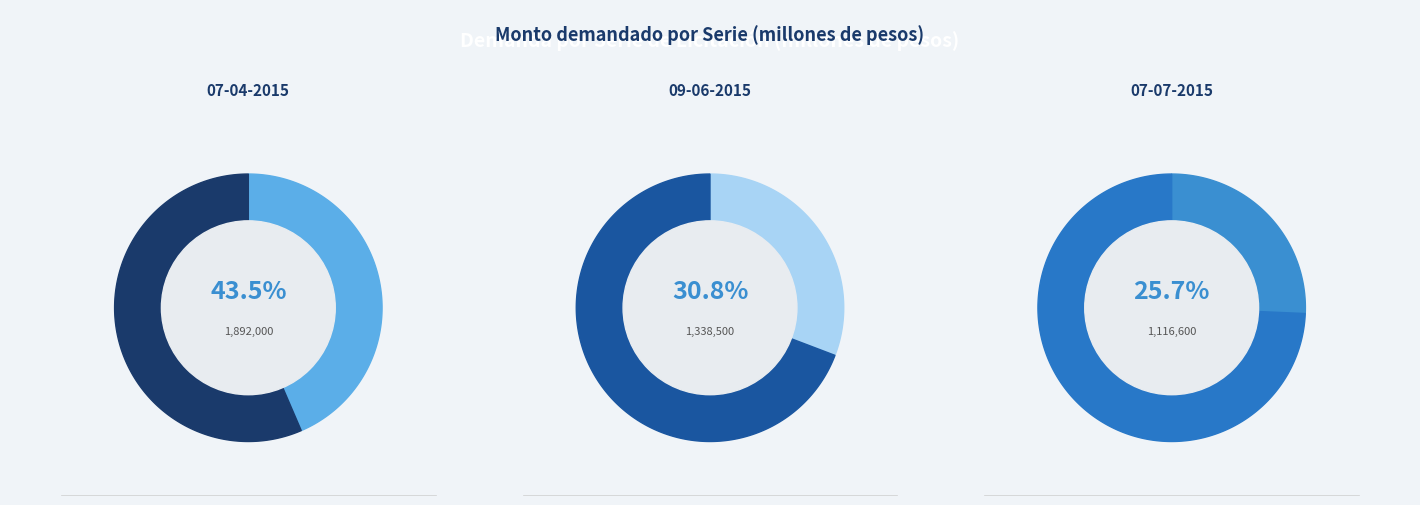

Is there any slice that represents more than half of the pie?

No